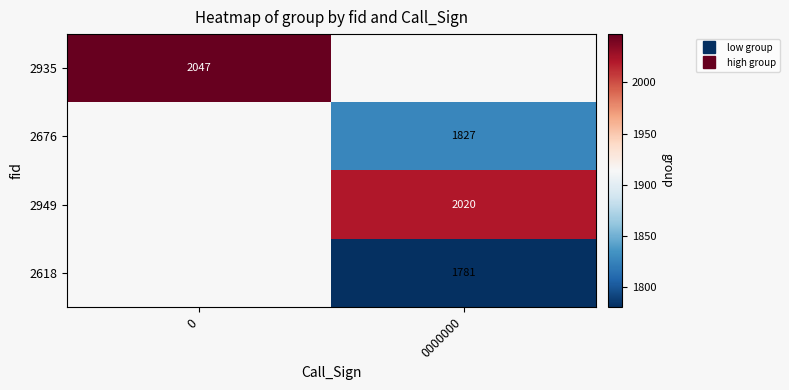

List the series in order of their overall mean, highest first.

2935, 2676, 2949, 2618